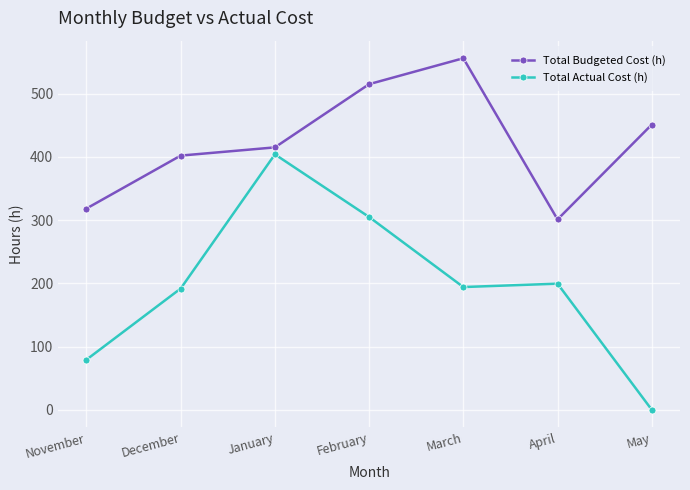

Which series changed the most between February and April?

Total Budgeted Cost (h)